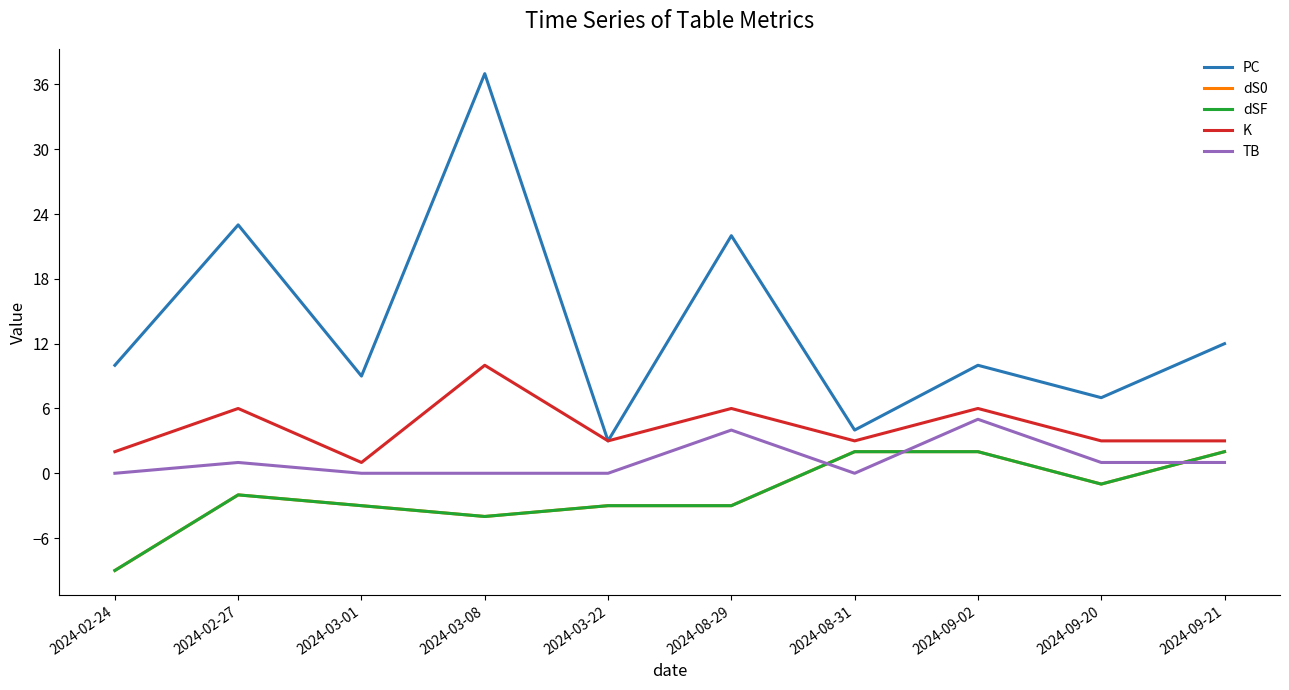

Does the chart display data point markers on the line(s)?

No